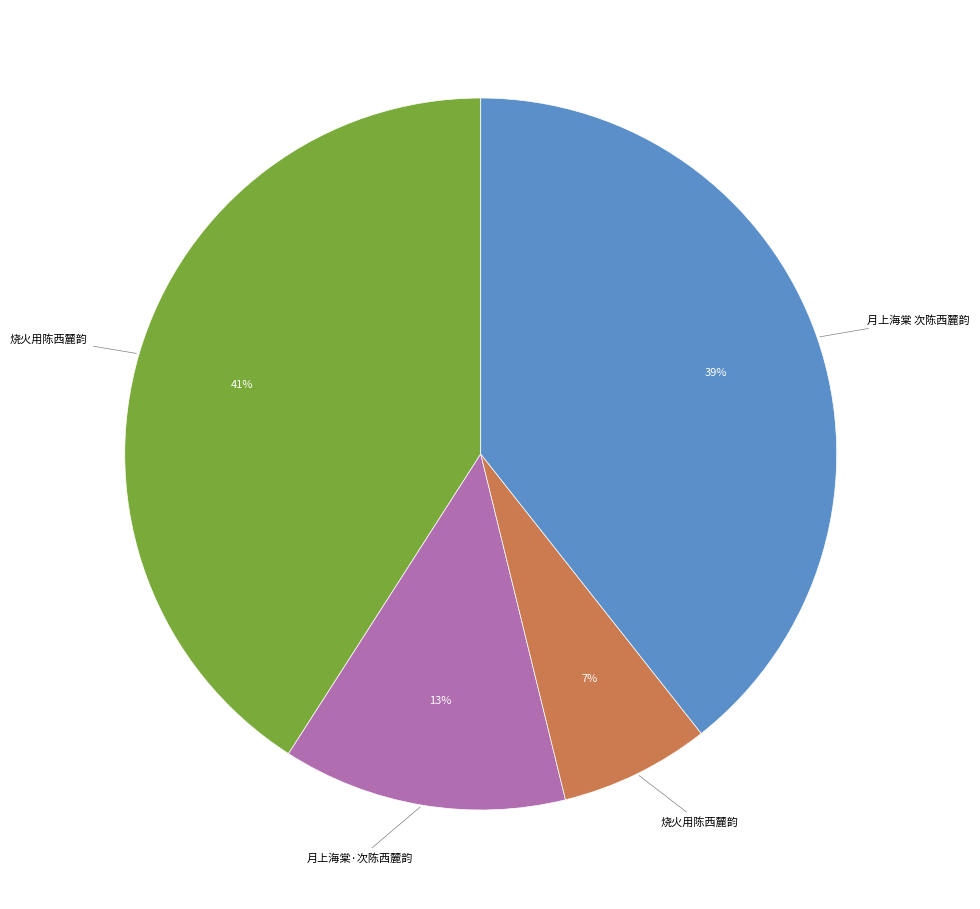

Is there any slice that represents more than half of the pie?

No